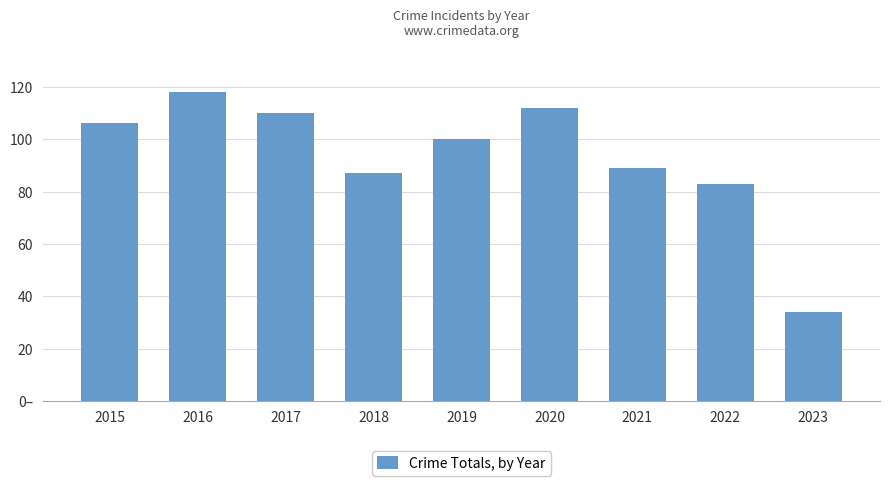

Rank the categories by value from lowest to highest.

2023, 2022, 2018, 2021, 2019, 2015, 2017, 2020, 2016